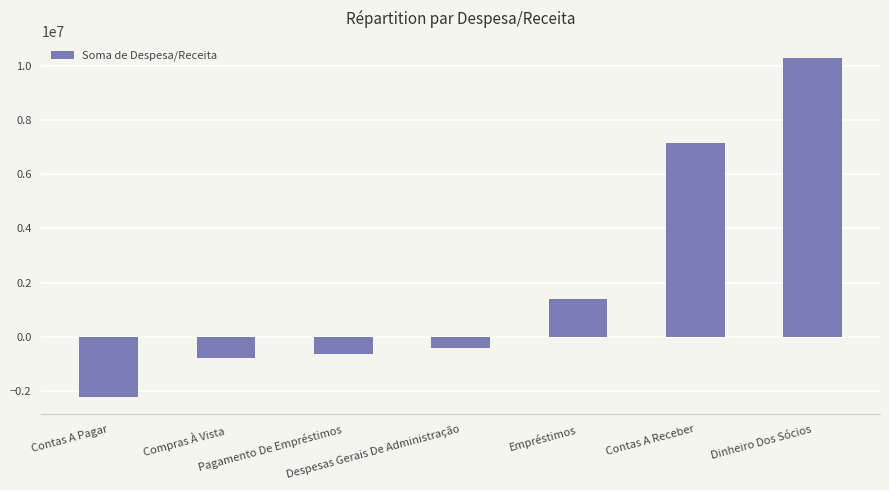

What is the maximum value shown in the chart?

10290000